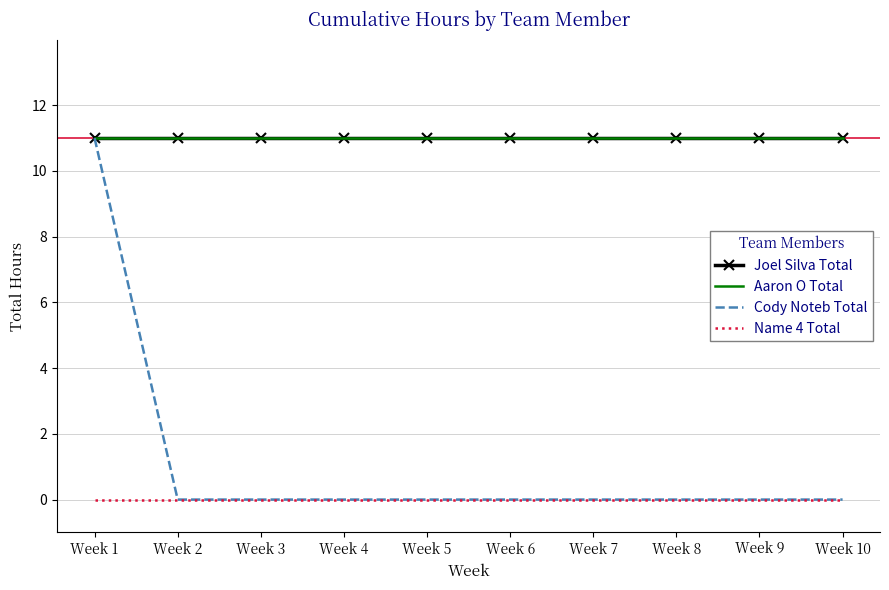

Which has a higher value, Week 4 or Week 5?

Week 4